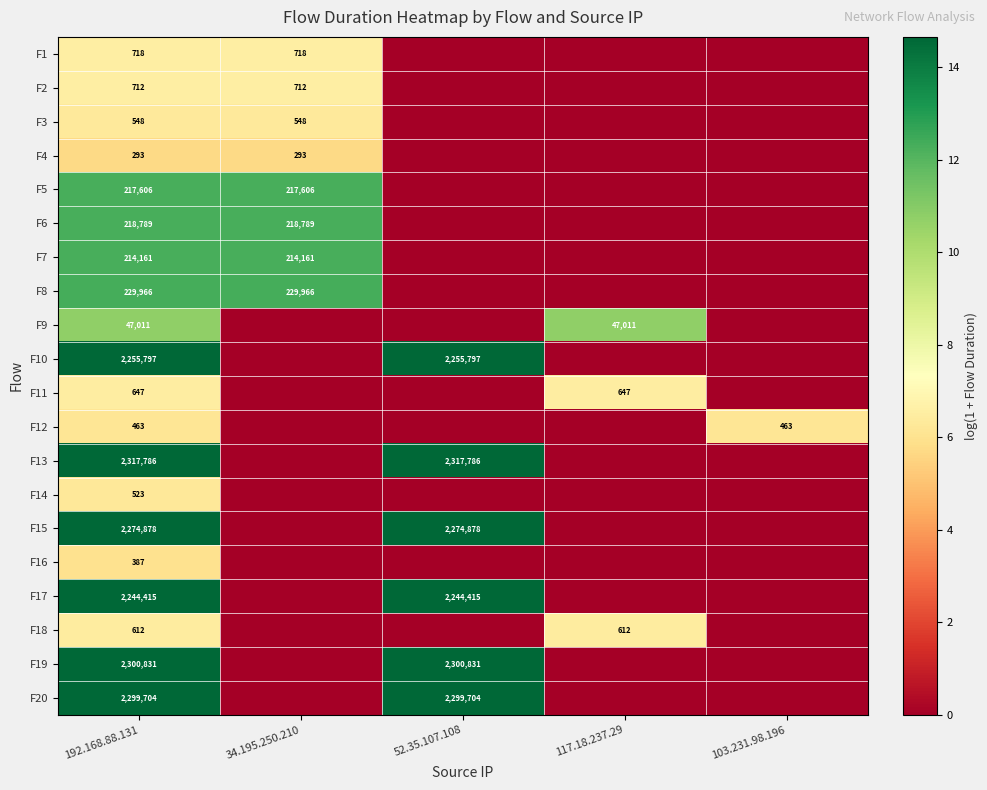

The F19 series shows 2300831 at 52.35.107.108. True or false?

True